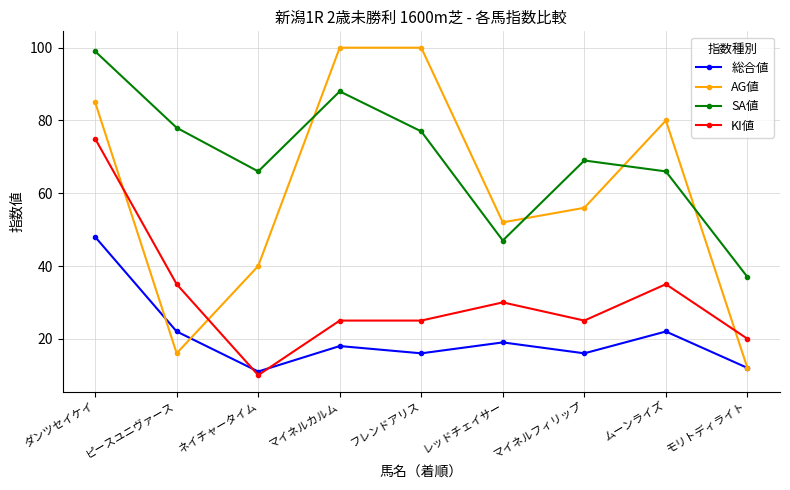

What is the spread (max minus min) of values at レッドチェイサー?

33